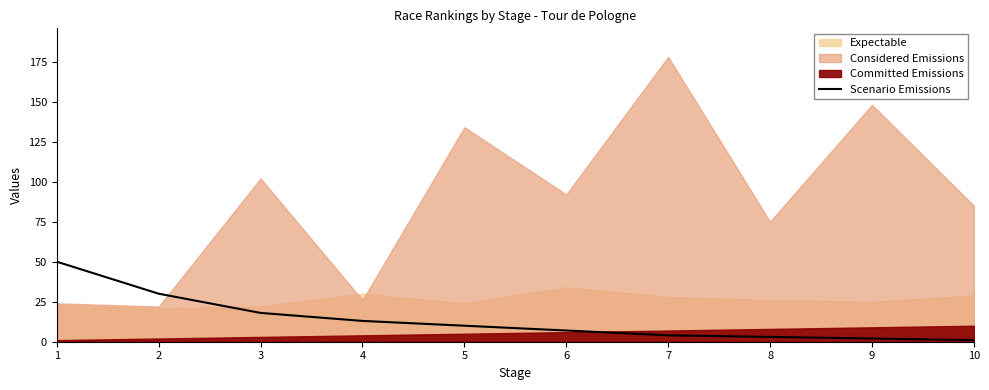

Does the chart display data point markers on the line(s)?

No